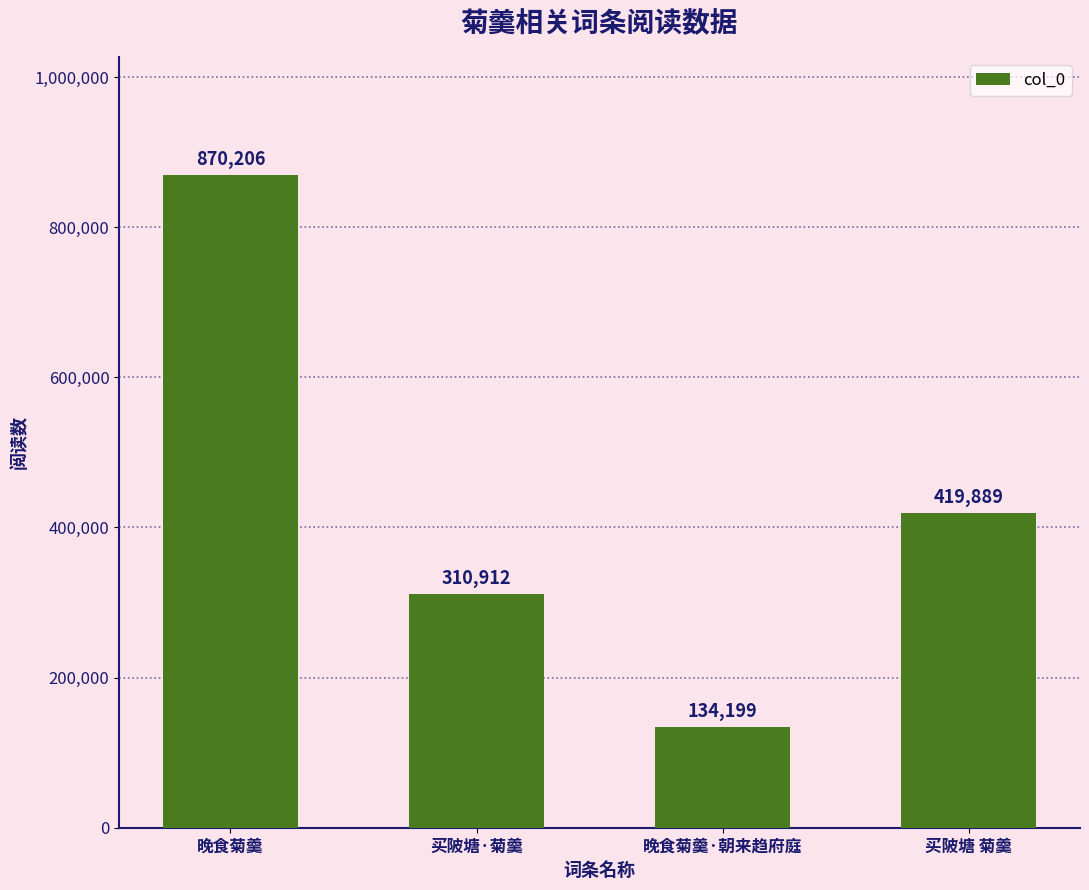

What is the value of the 4th bar from the left?

419889